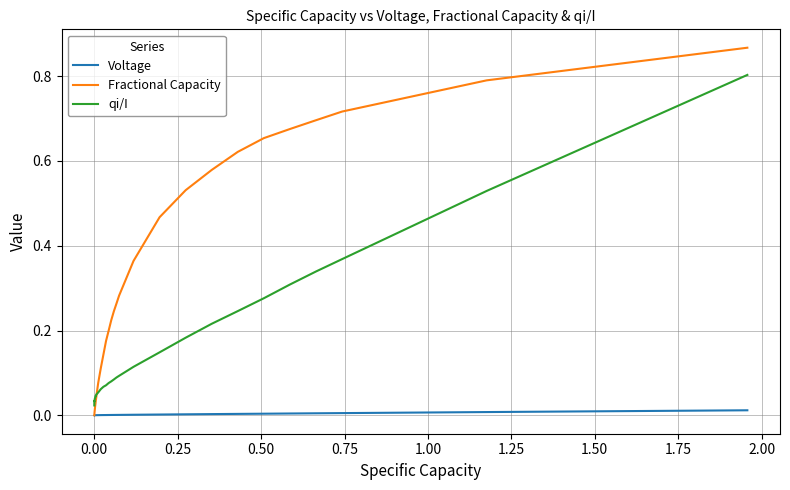

True or false: Voltage and qi/I intersect in this chart.

False